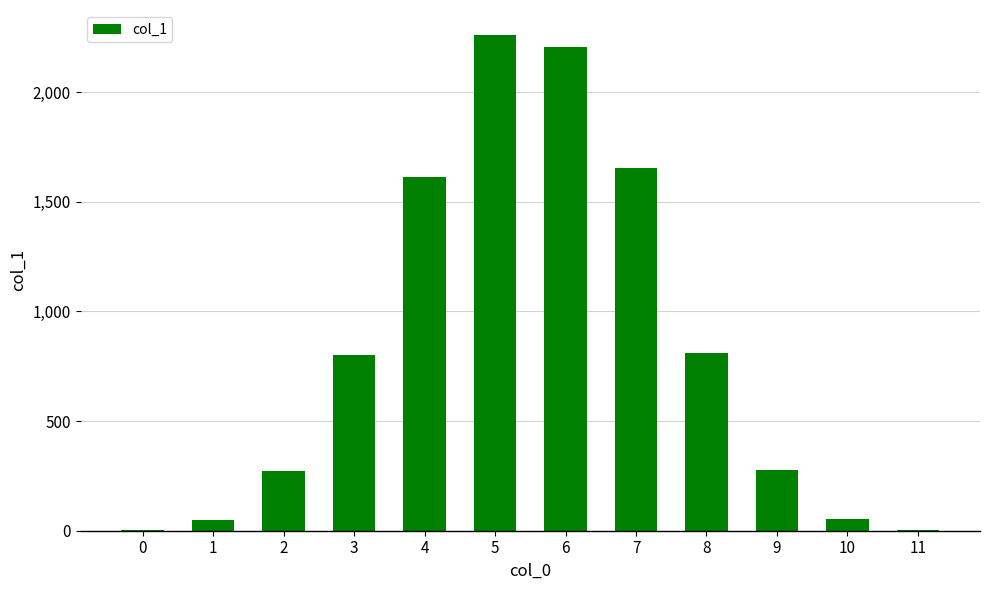

What is the change in value from 6 to 9?

-1927